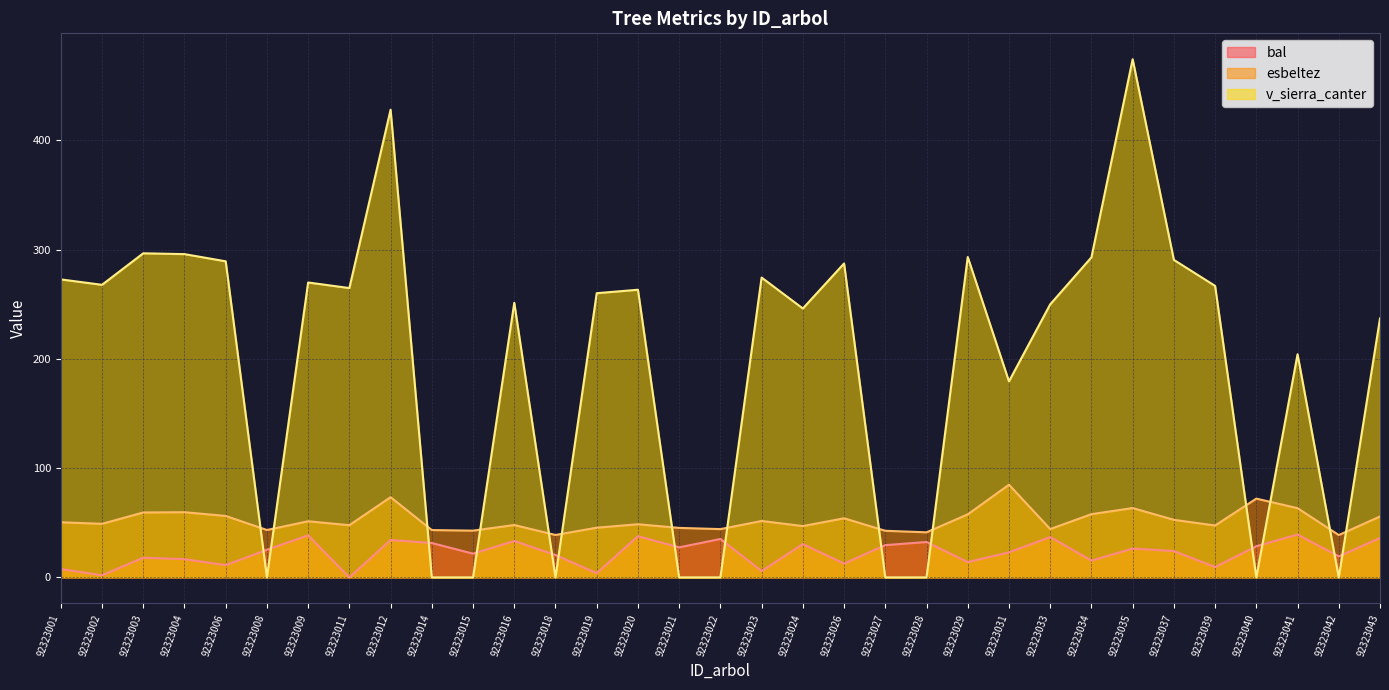

What is the approximate value of esbeltez at 92323040?

72.1